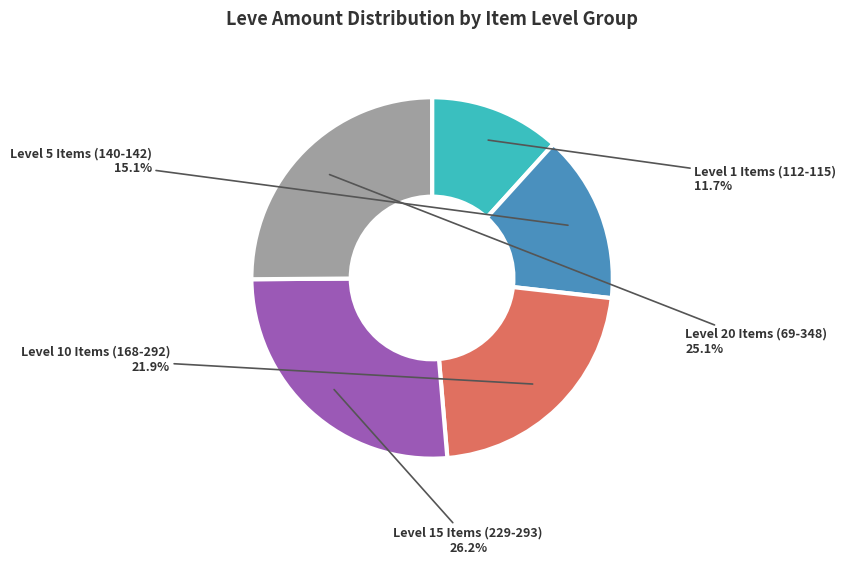

To the nearest percent, what is the average slice percentage?

20%